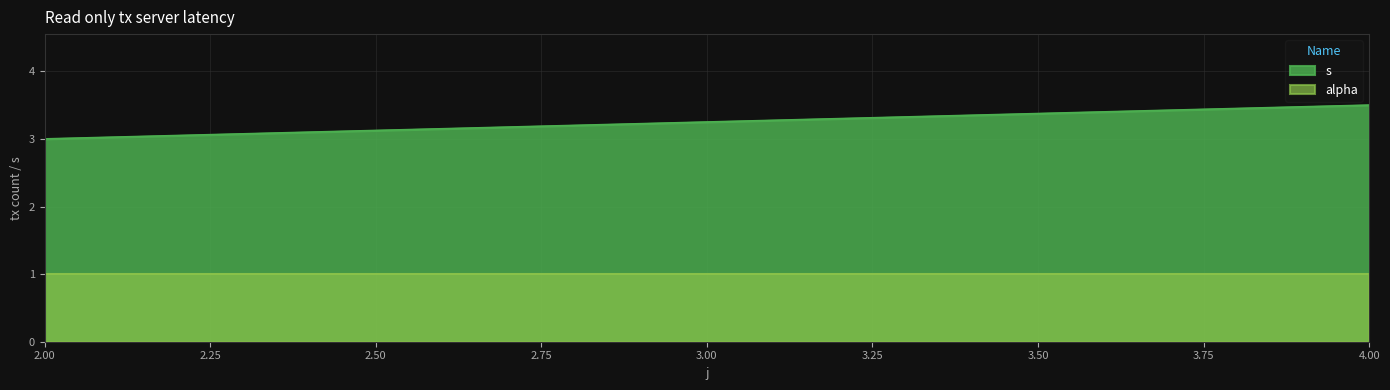

True or false: s has more than 1 points higher than both neighbors.

False